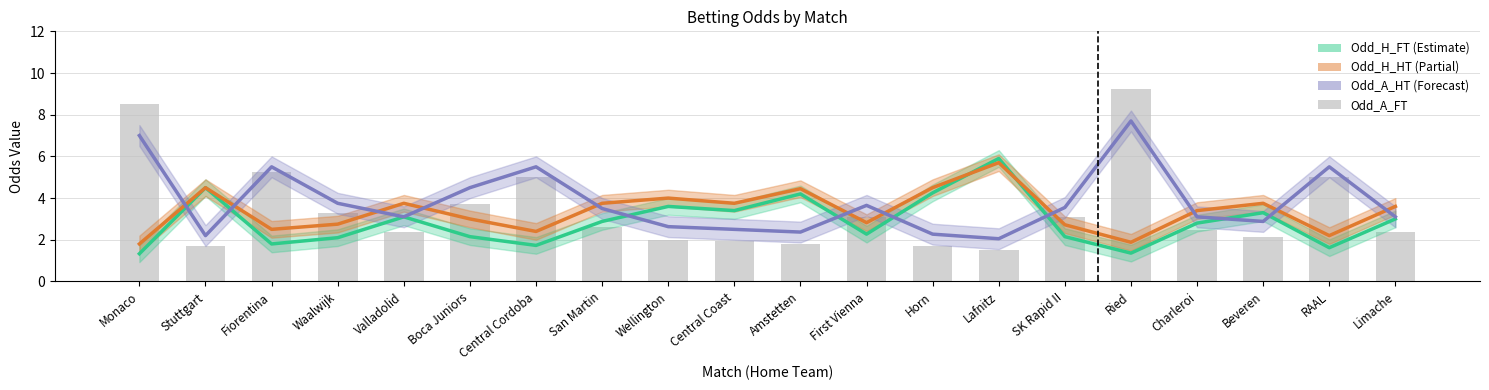

Which series changed the most between Fiorentina and Ried?

Odd_A_FT